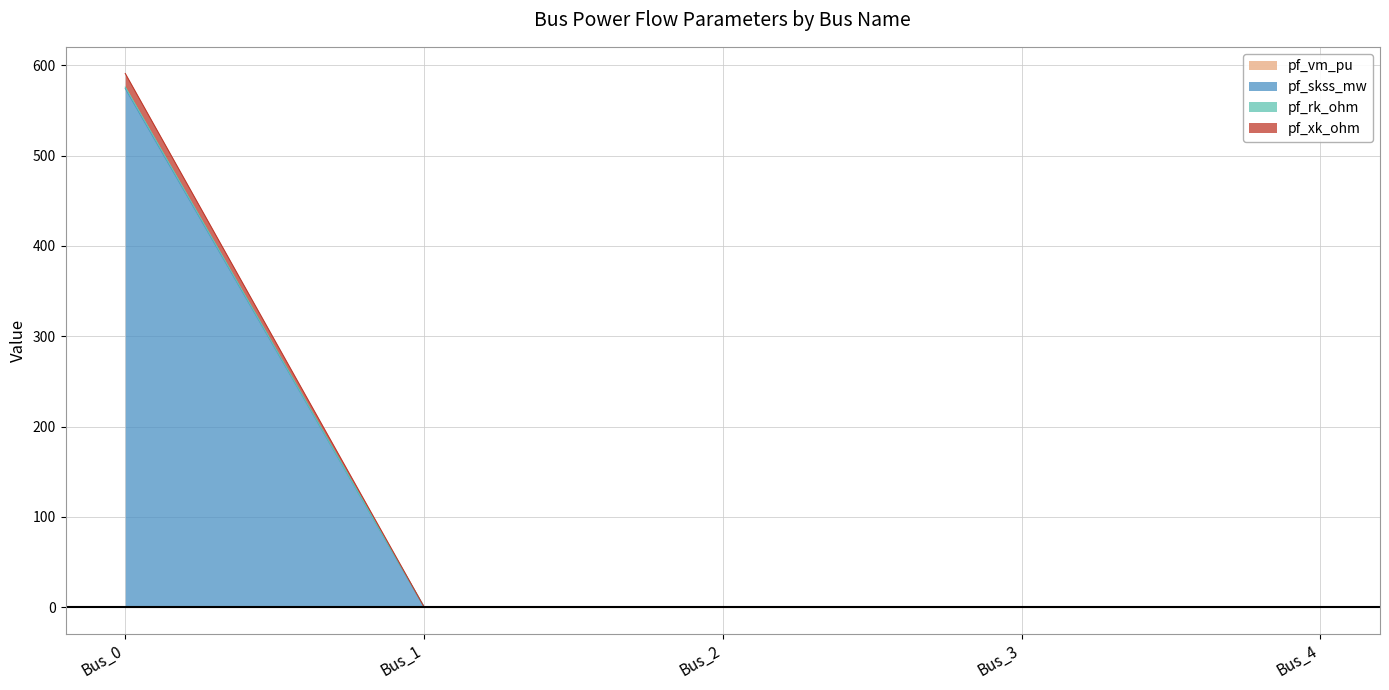

The value of pf_xk_ohm at Bus_2 is 0.3. True or false?

True